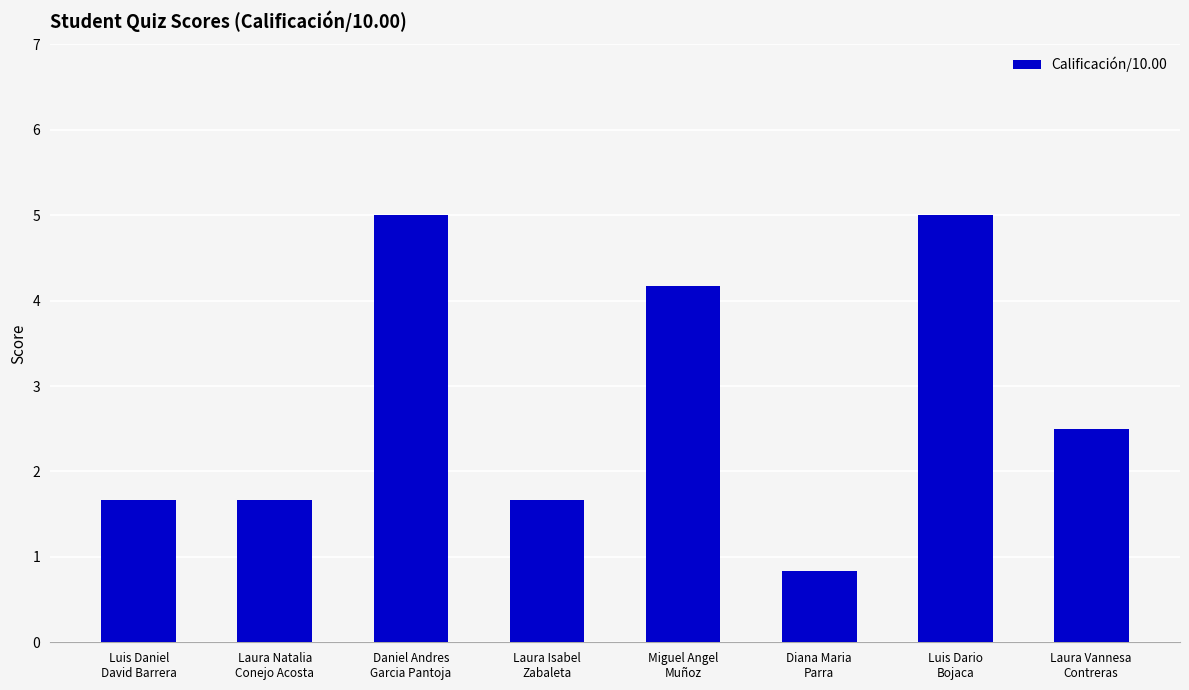

Which label corresponds to the smallest value in the chart?

Diana Maria
Parra